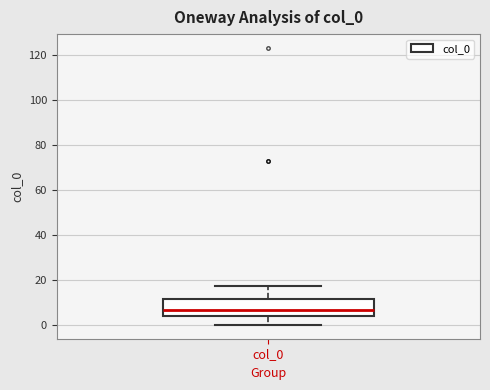

Transcribe this box plot: give where the median line is, the range the box spans, and where the two whiskers end, as read against the y-axis. The values are not printed on the chart, so give them approximately, as read against the axis.

median 6, box 4 to 12, whiskers 0 to 18